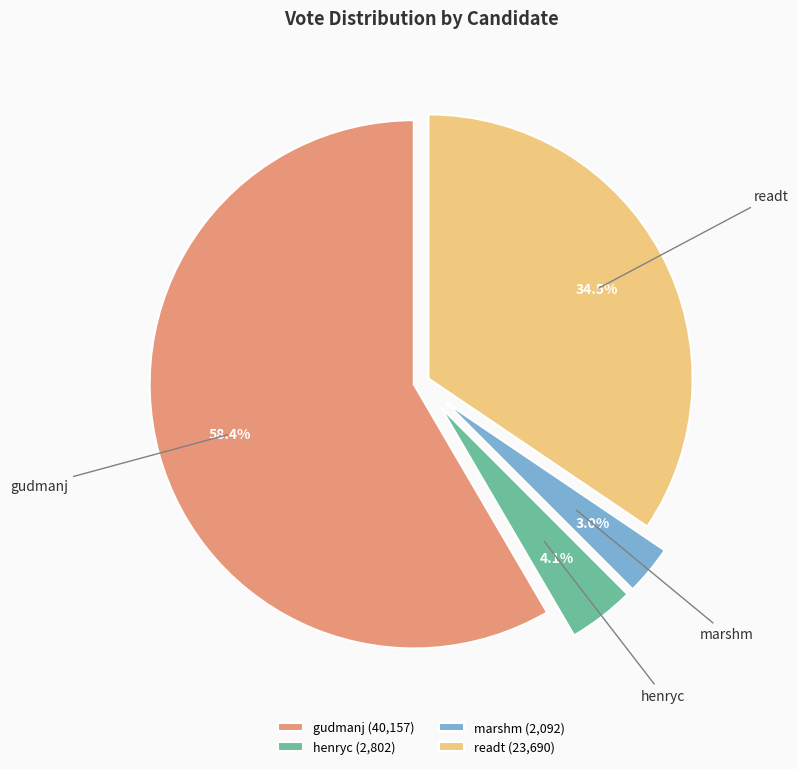

To the nearest percent, what is the difference between the largest and smallest slice percentages?

55%